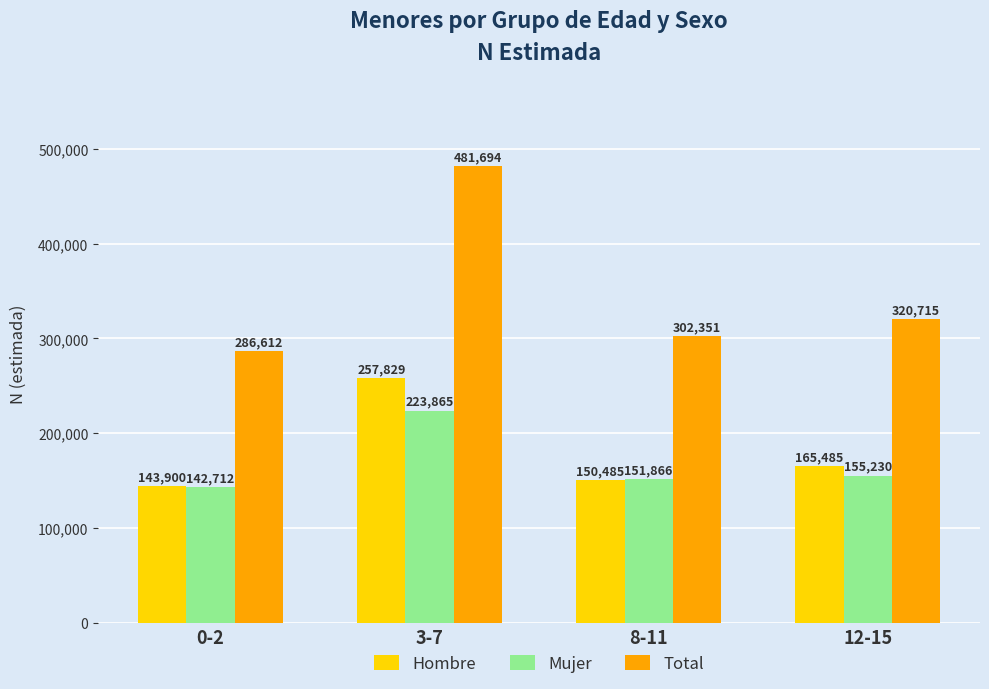

What is the label of the 3rd bar from the right?

3-7